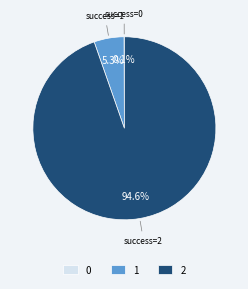

Between 2 and 1, which is larger?

2